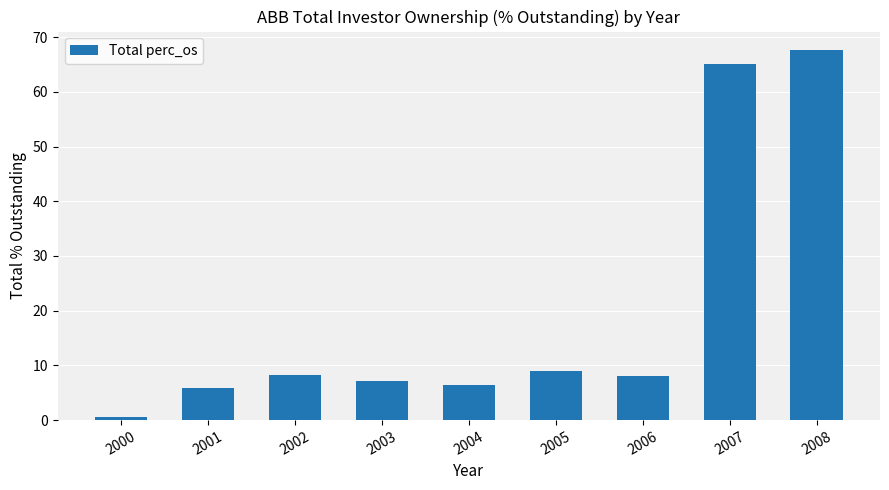

Between 2007 and 2004, which is larger?

2007